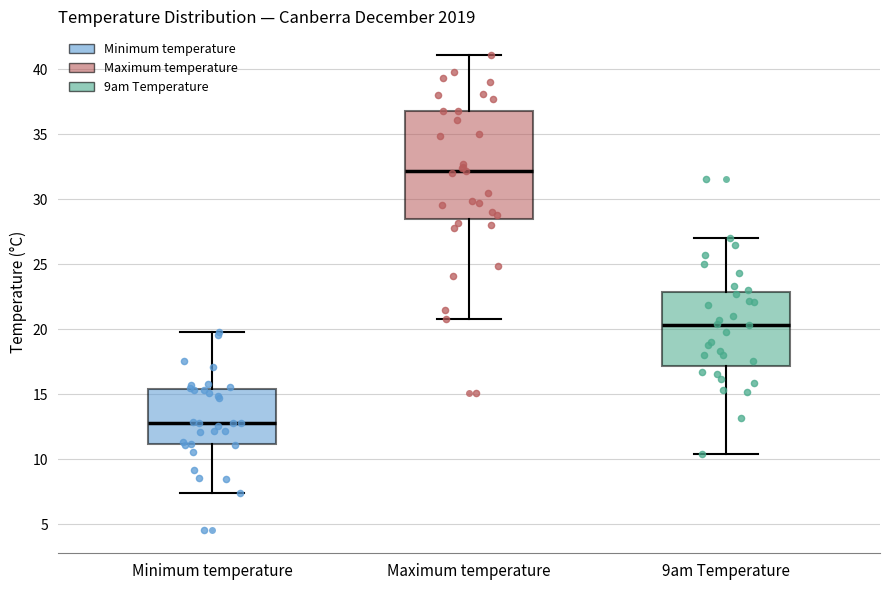

Reading left to right, read every box against the y-axis: the position of its median line, the range the box covers, and the ends of its whiskers. The values are not printed on the chart, so give them approximately, as read against the axis.

Minimum temperature: median 13.0, box 11.0 to 15.5, whiskers 7.5 to 20.0
Maximum temperature: median 32.0, box 28.5 to 37.0, whiskers 21.0 to 41.0
9am Temperature: median 20.5, box 17.0 to 23.0, whiskers 10.5 to 27.0